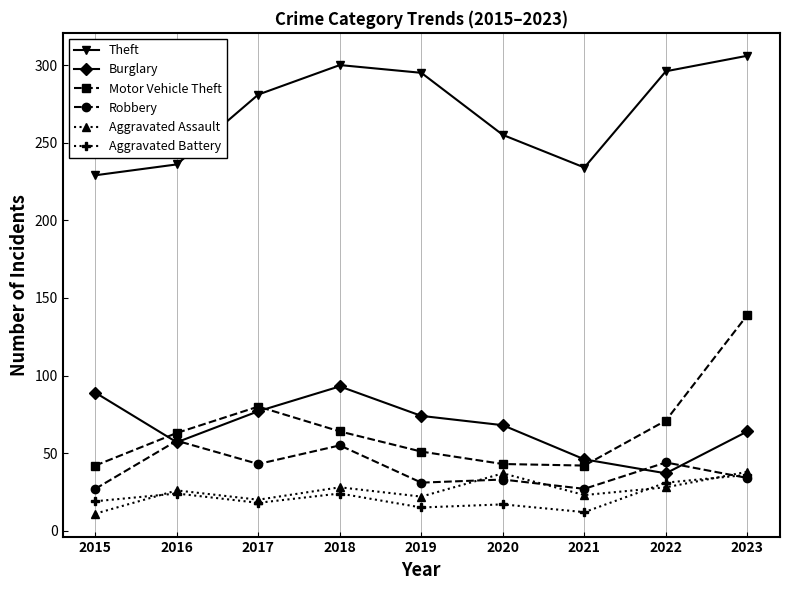

True or false: Theft and Robbery cross at least once.

False